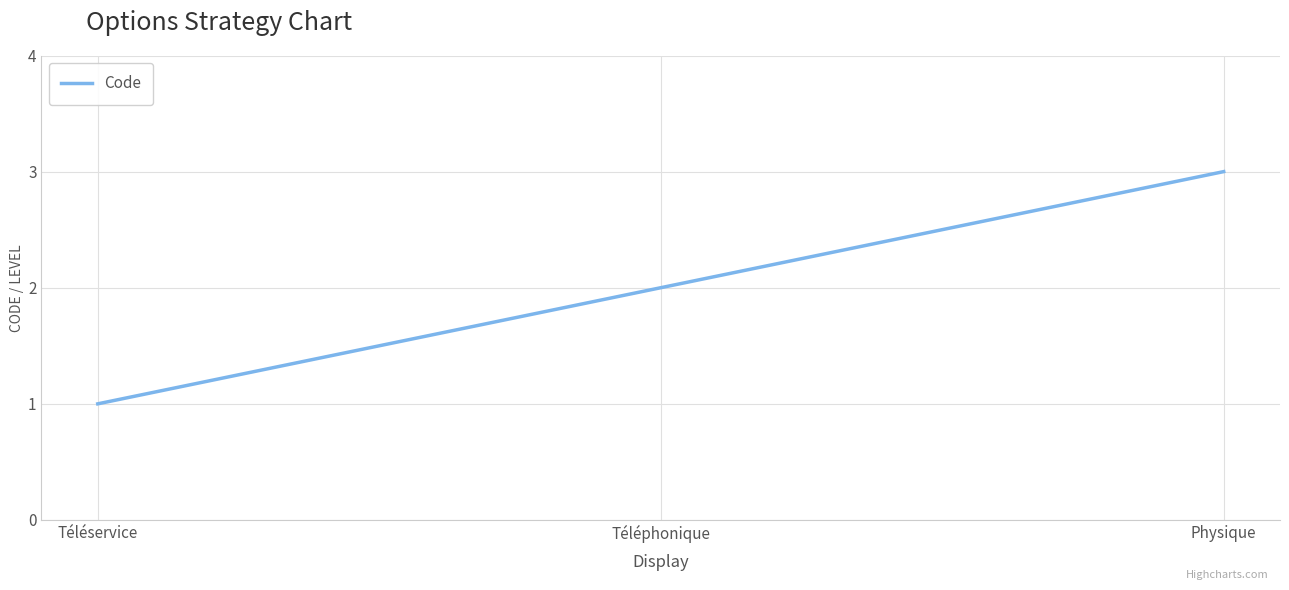

What position from the left is Physique?

3